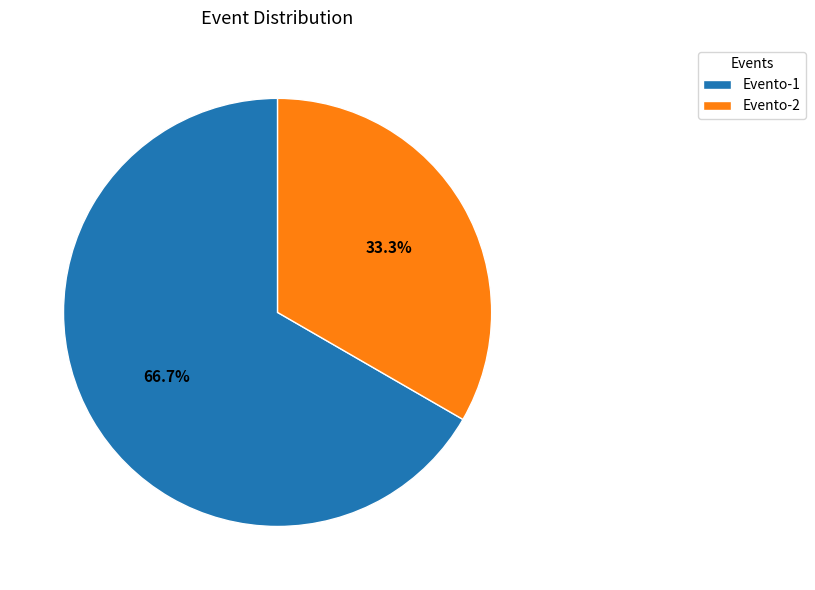

To the nearest percent, what portion does Evento-1 represent?

67%